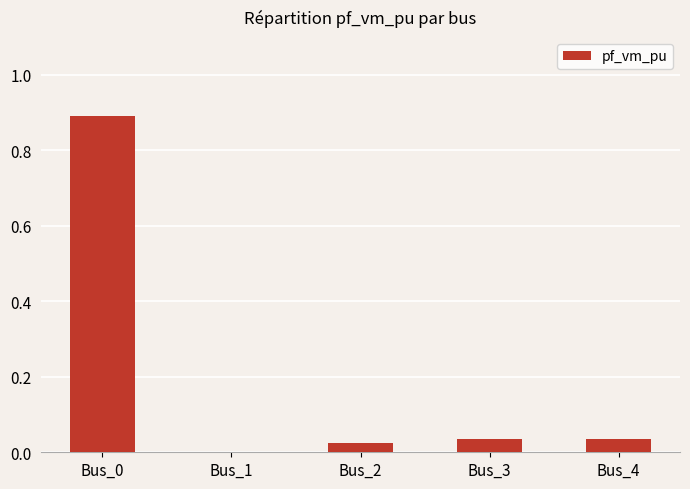

What is the sum of all values?

1.0